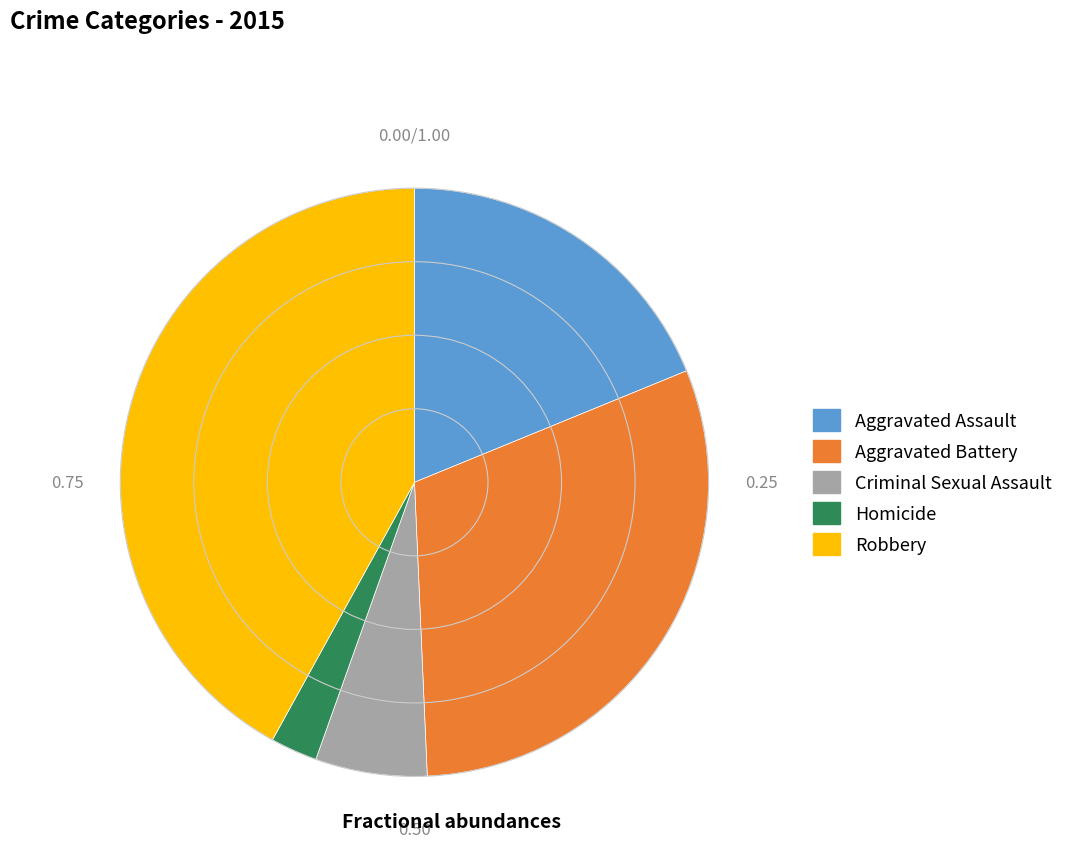

Which slice is the smallest?

Homicide